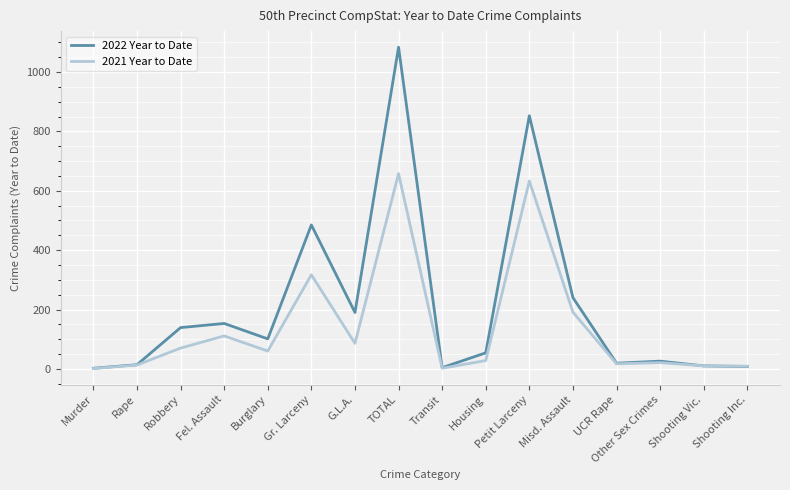

At which category is the sum across all series the highest?

TOTAL